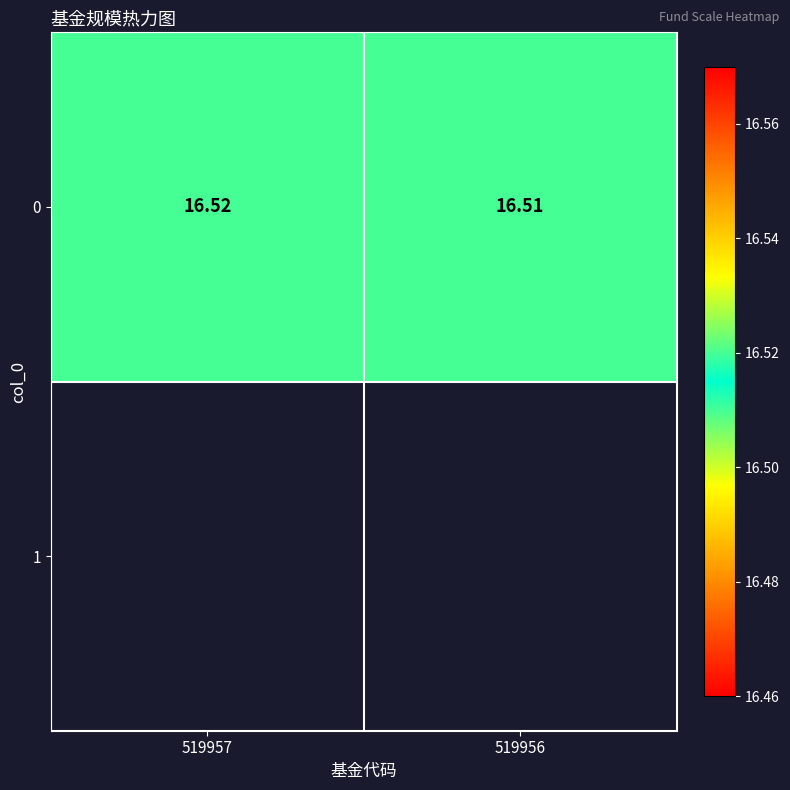

Which label corresponds to the smallest value in the chart?

519956